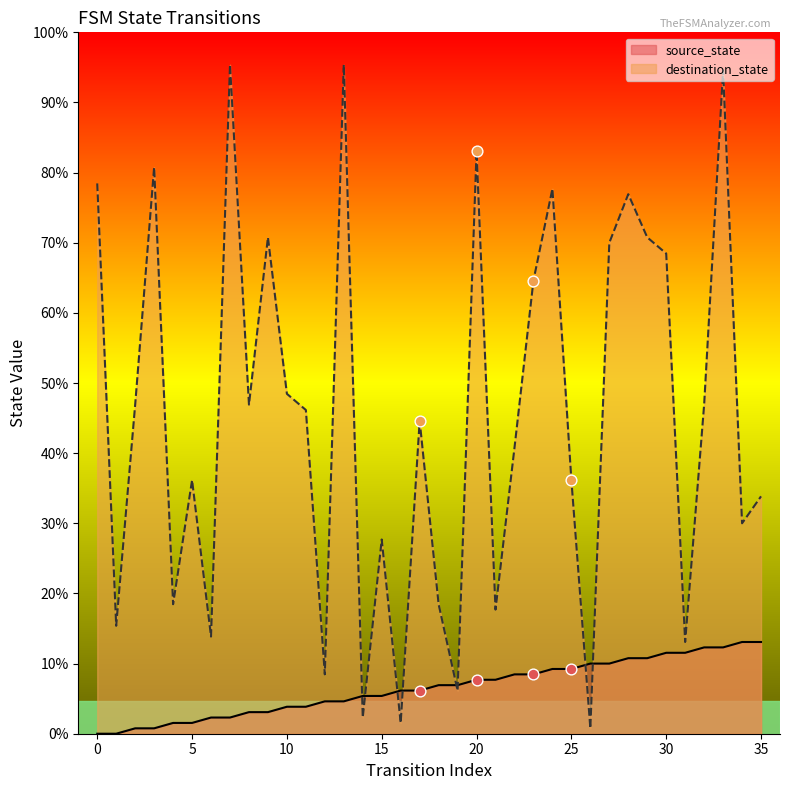

Is the value of destination_state at 10 greater than the value of source_state at 4?

Yes